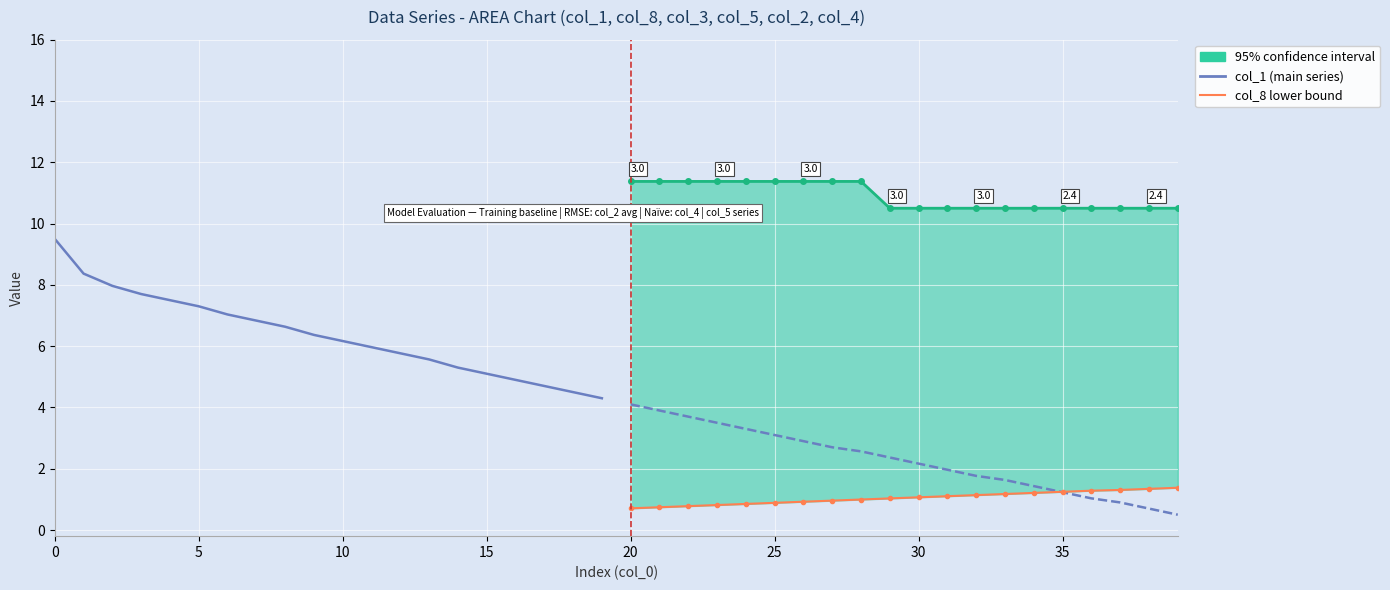

What is the difference between the second highest and second lowest values in the col_1 (main series) series?

3.9